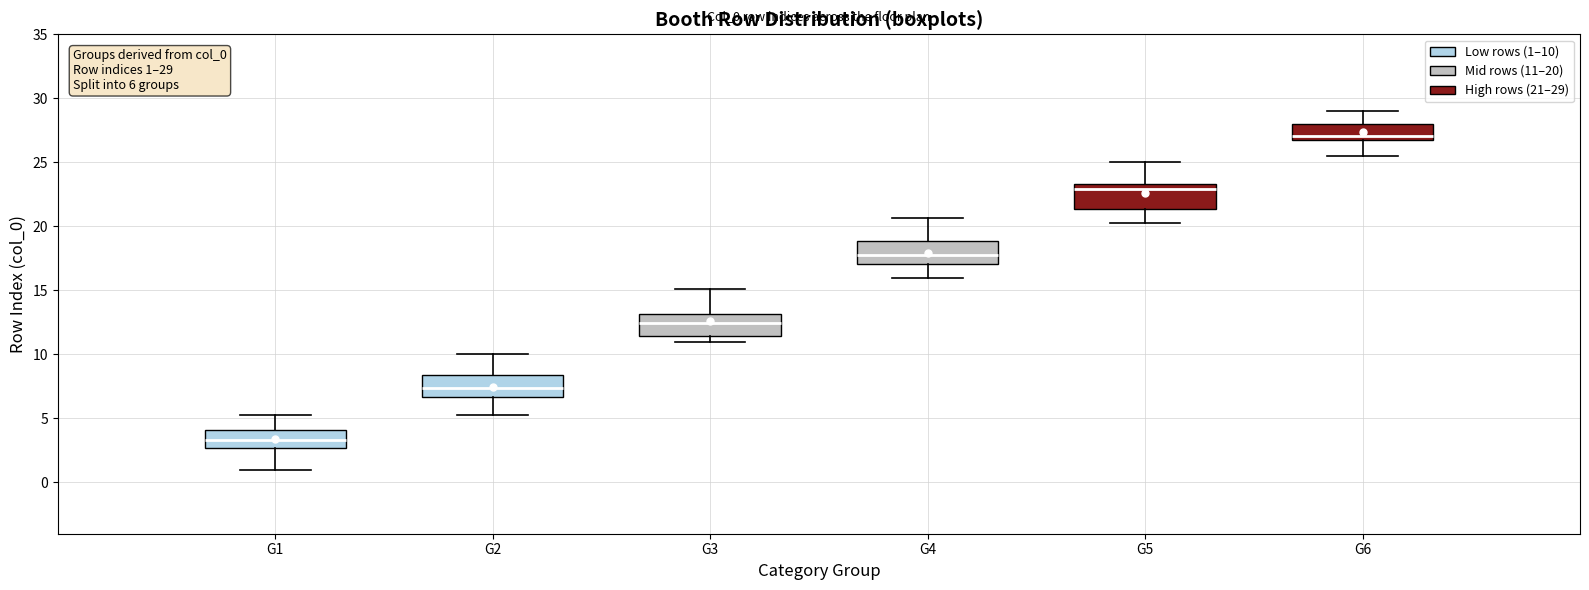

Which box has the lowest median line?

G1